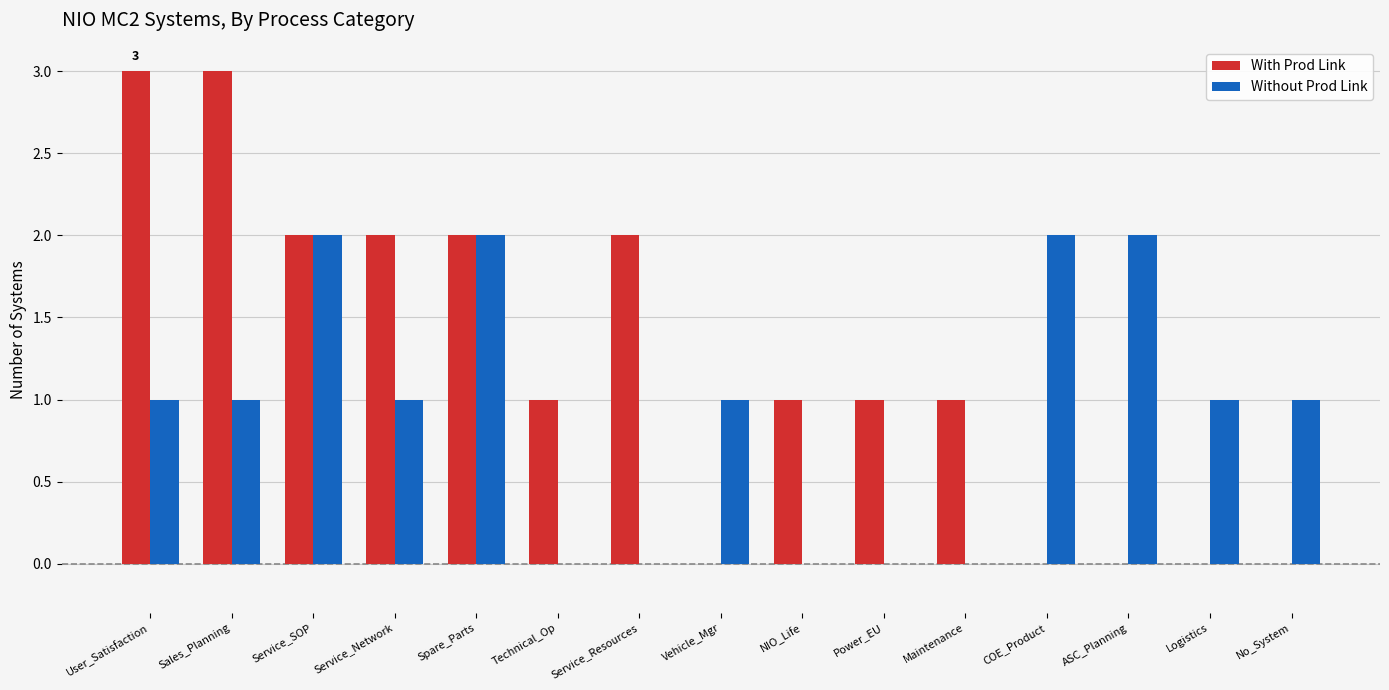

The Without Prod Link series shows 0 at NIO_Life. True or false?

True